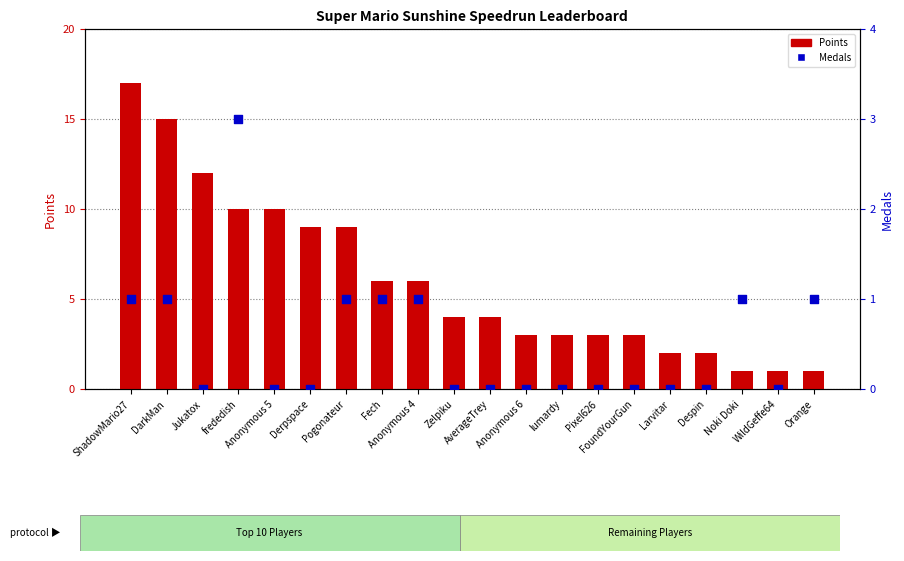

What is the total value across all series at AverageTrey?

4